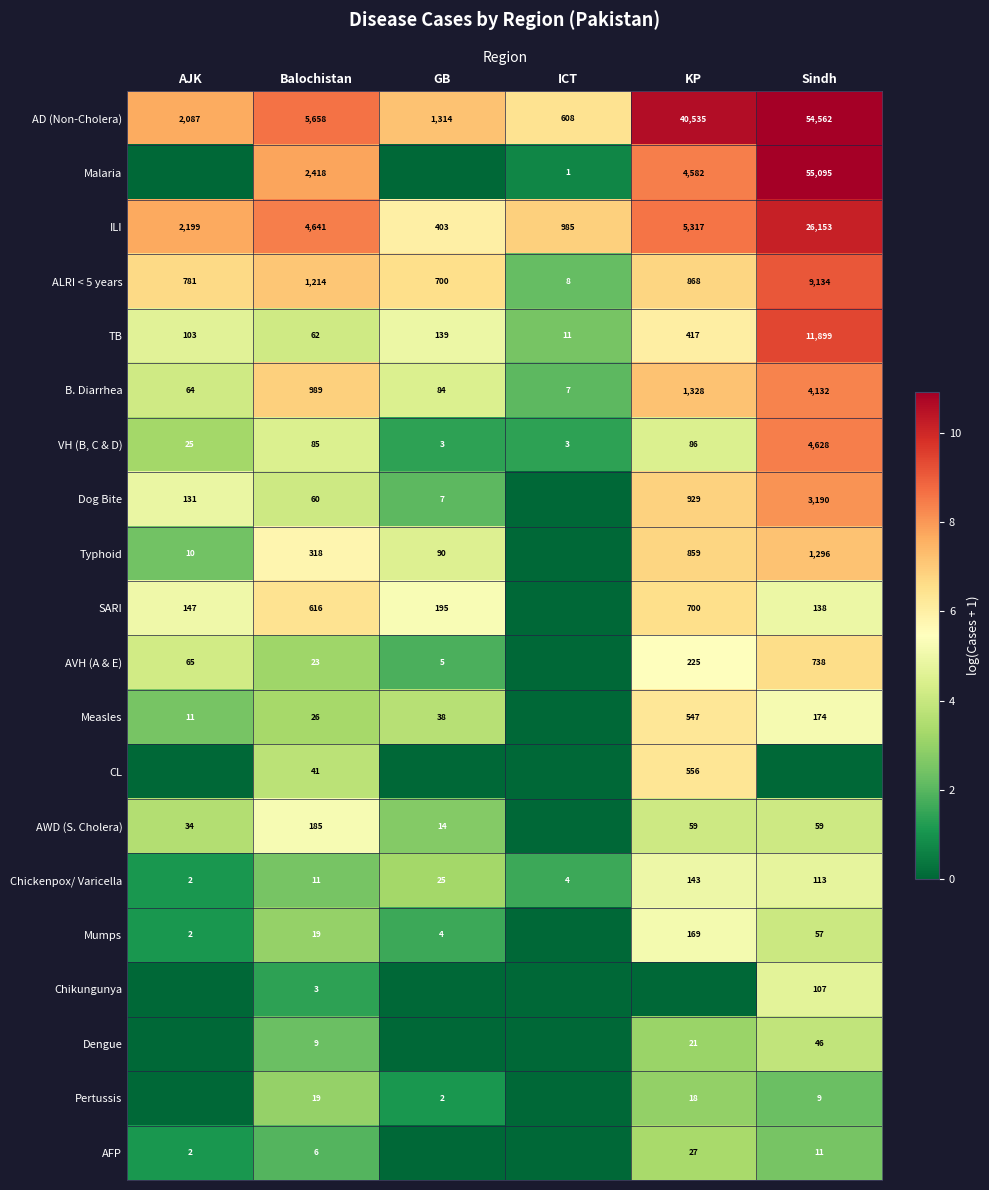

What is the average value of the ALRI < 5 years series?

2118